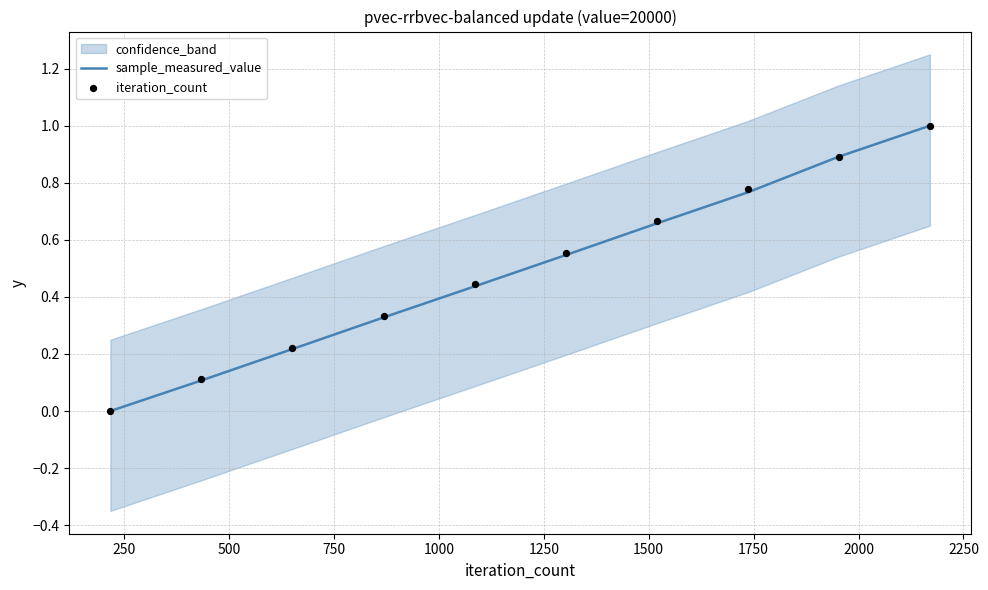

What is the total value across all series at 1750?

1.5